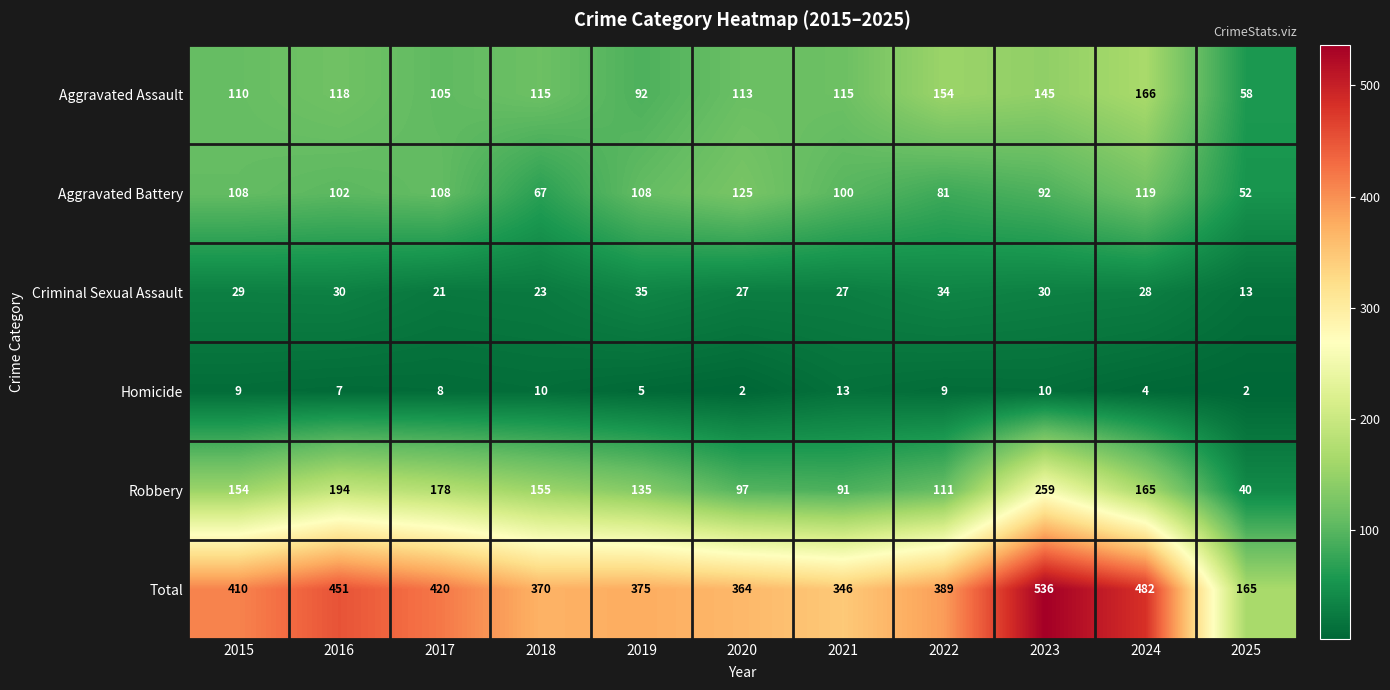

What is the total value across all series at 2025?

330